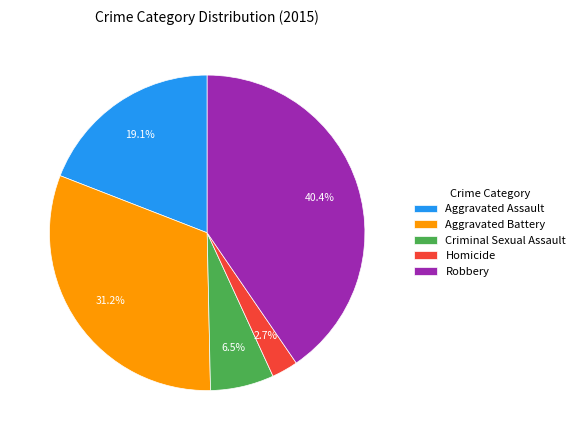

Is there any slice that represents more than half of the pie?

No